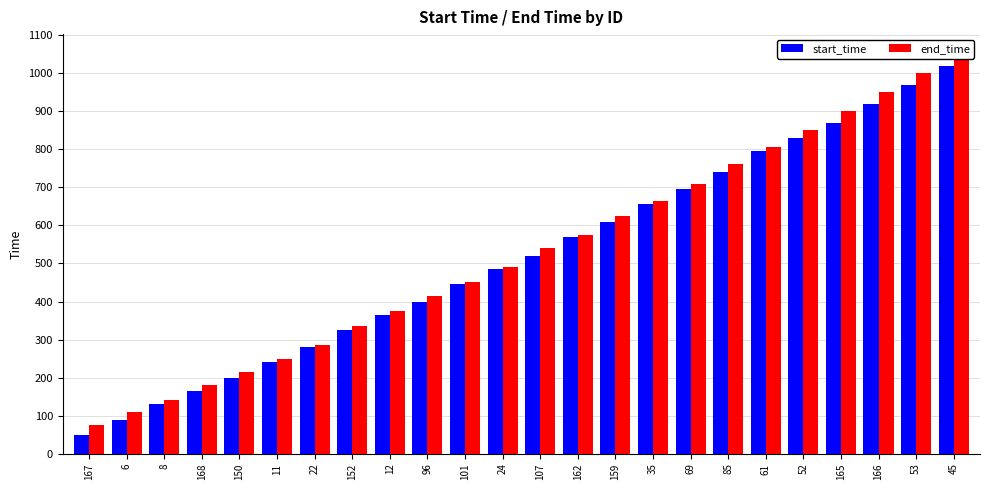

At which category does the chart reach its minimum across all series?

167